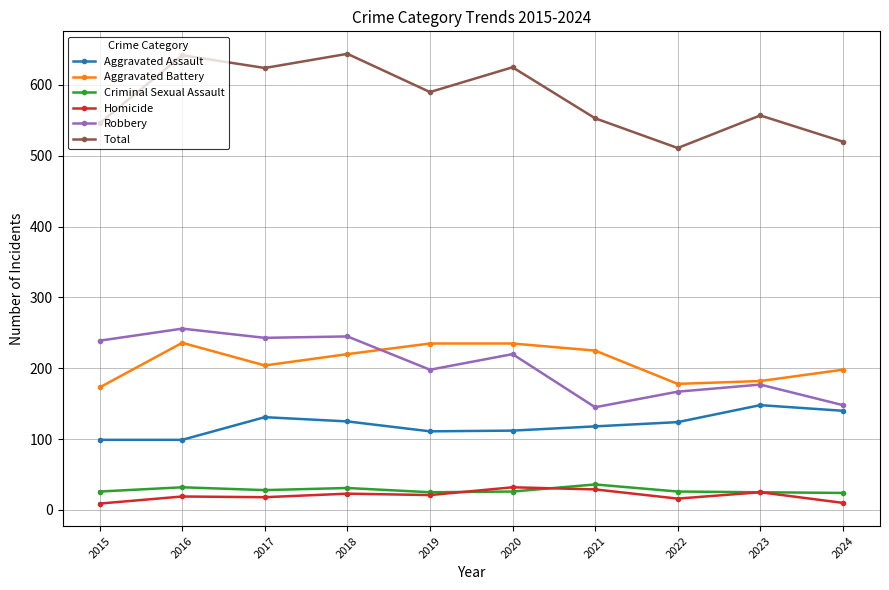

What is the minimum value shown in the chart?

9